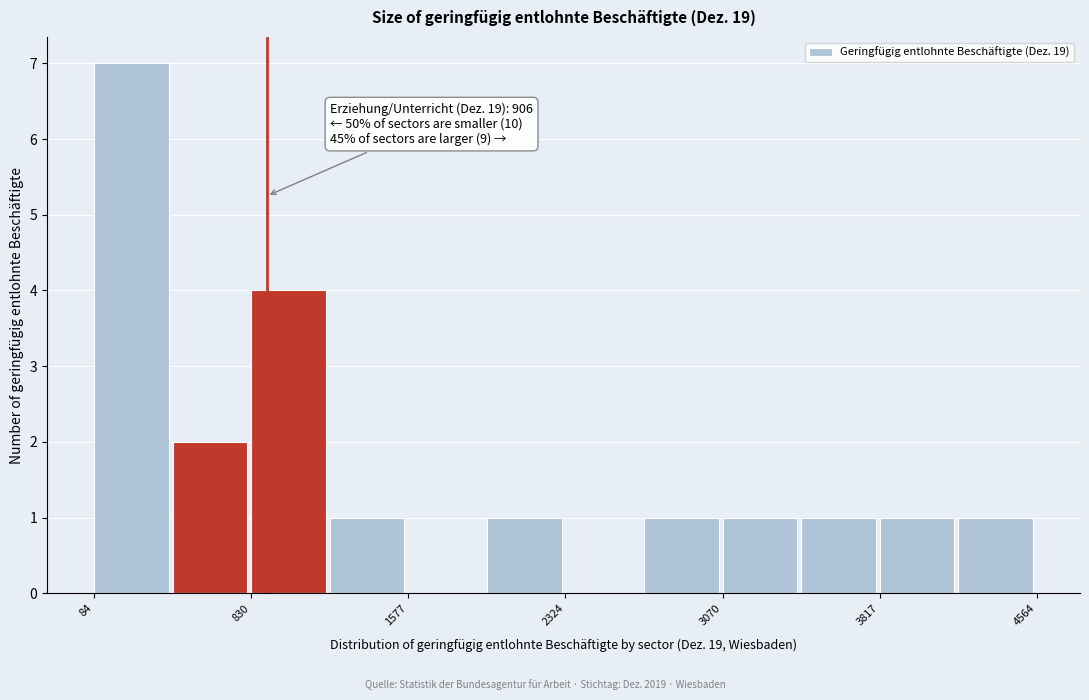

Read against the x-axis, roughly where is the centre of the tallest bar?

300